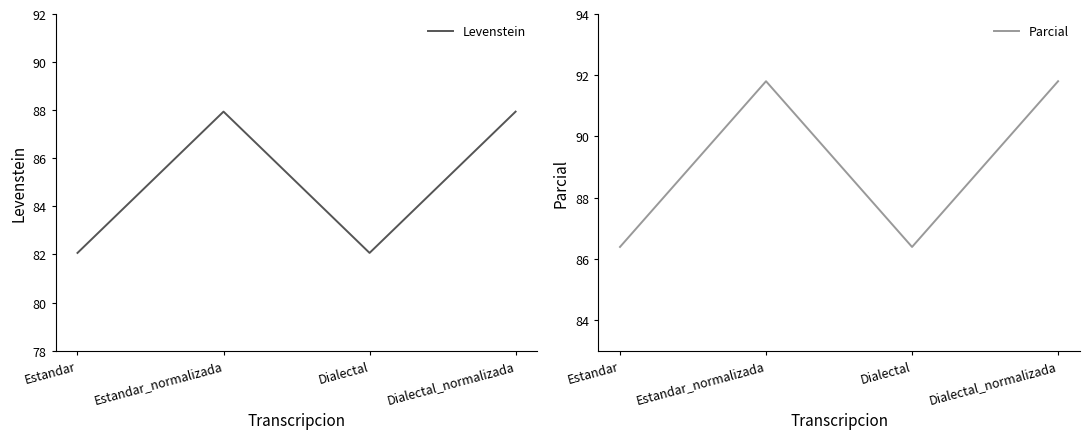

Reading left to right, what are all the values shown in this chart?

Levenstein: 82.1	87.9	82.1	87.9
Parcial: 86.4	91.8	86.4	91.8